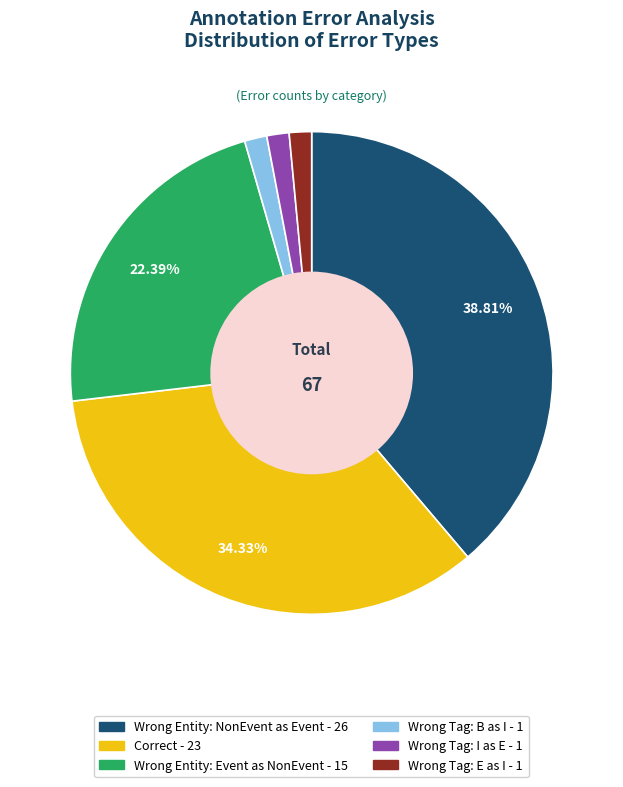

Is there any slice that represents more than half of the pie?

No